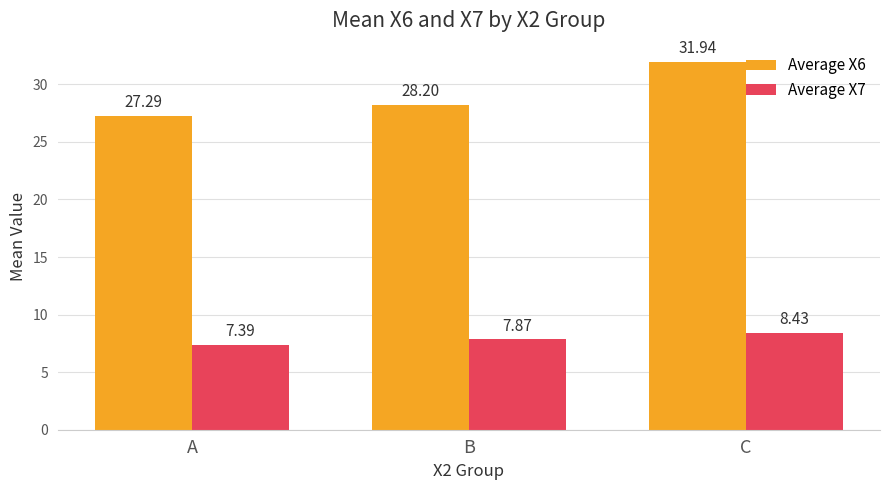

Rank the series by their average value, from lowest to highest.

Average X7, Average X6